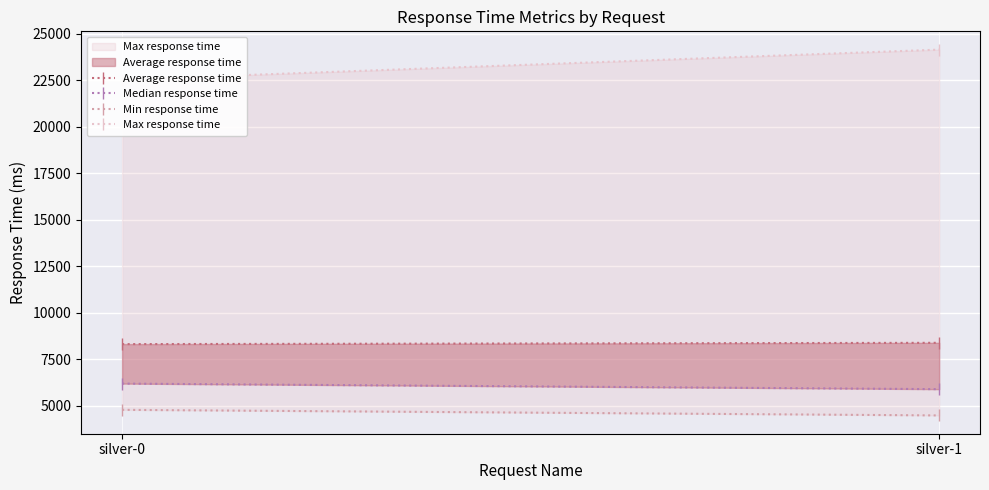

What are all the series names shown in the legend?

Average response time, Median response time, Min response time, Max response time